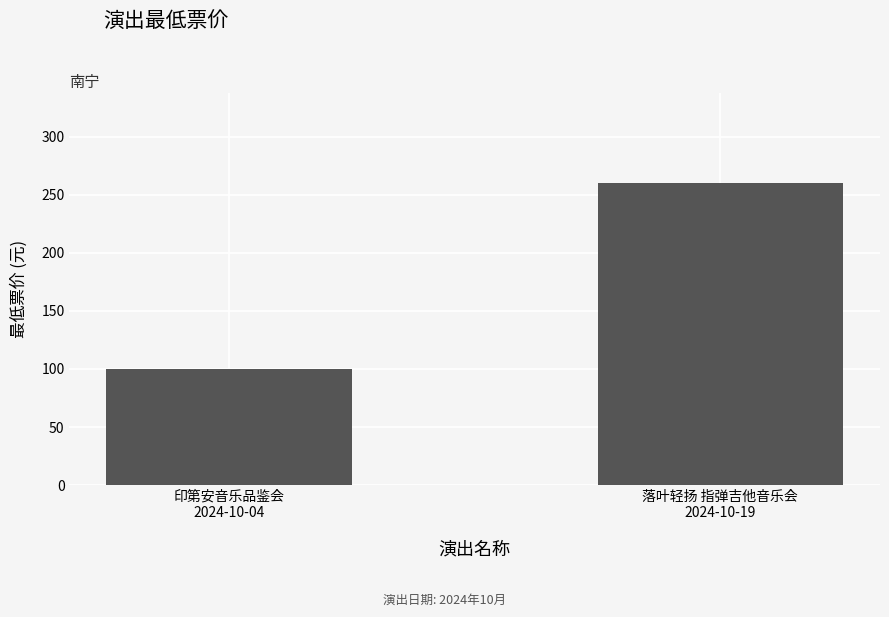

Count the number of data series in this chart.

1